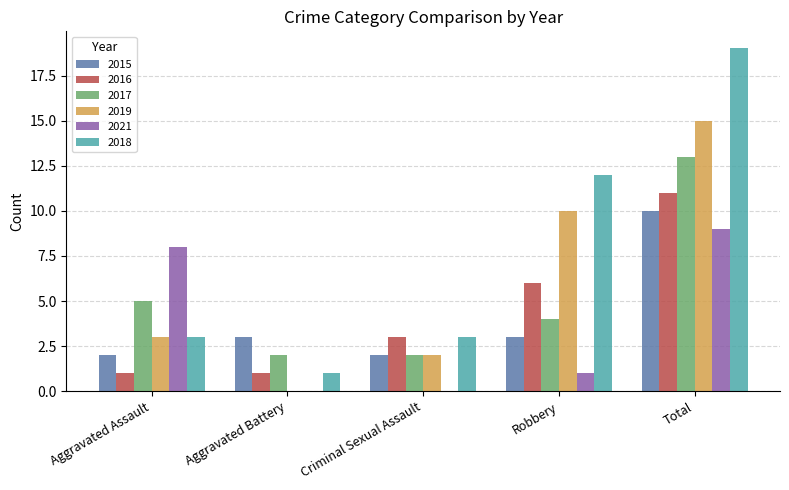

Is it true that 2017 equals 4 at Aggravated Battery?

False